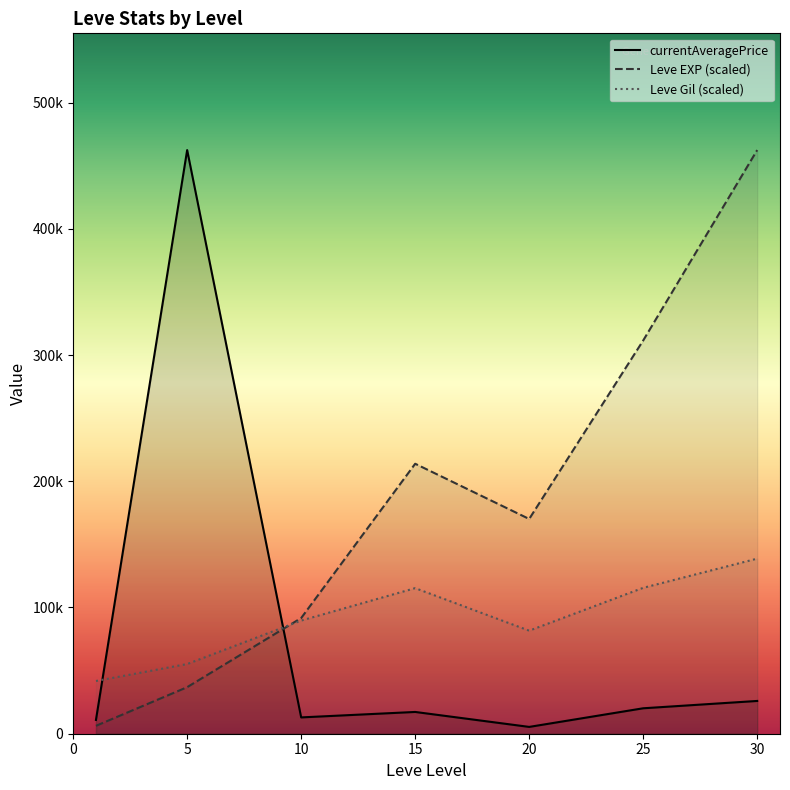

How many interior local peaks does the Leve Gil (scaled) series have?

1